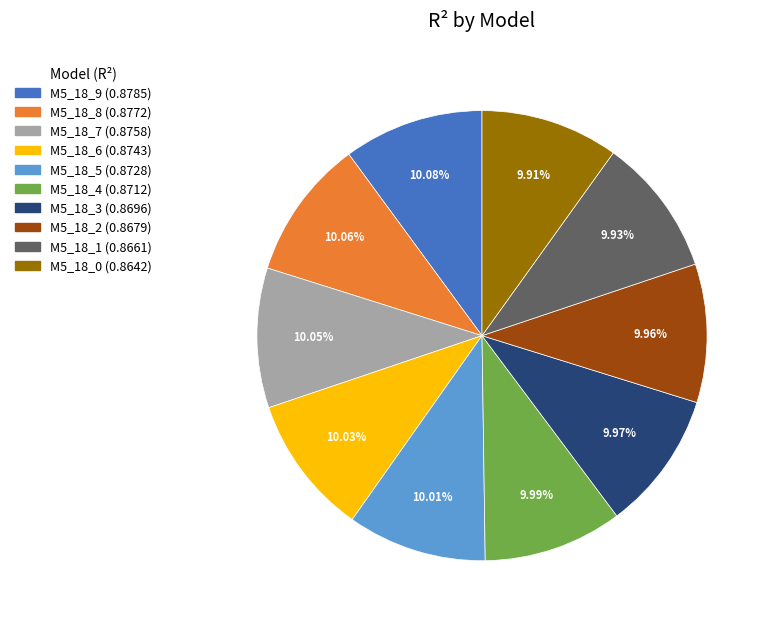

Is there any slice that represents more than half of the pie?

No